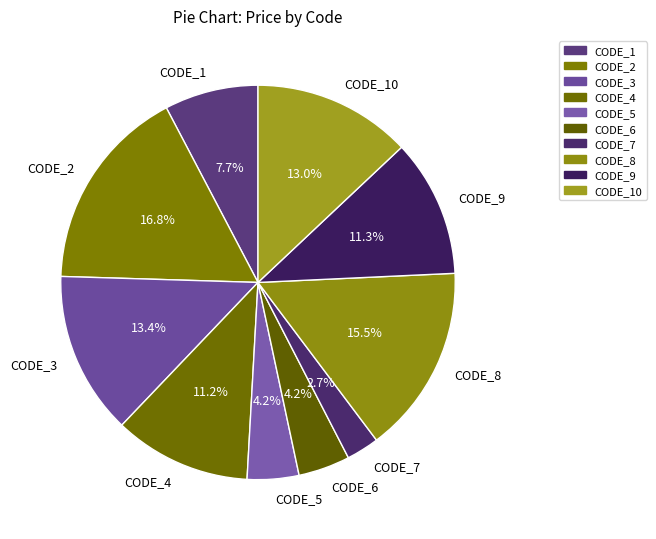

Is CODE_5 the majority of the pie?

No